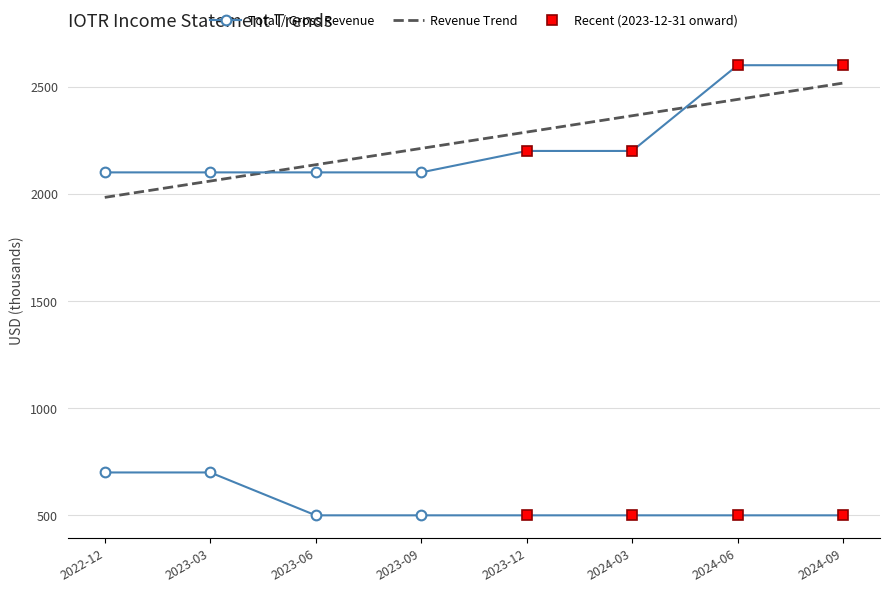

What position from the right is 2023-12?

4